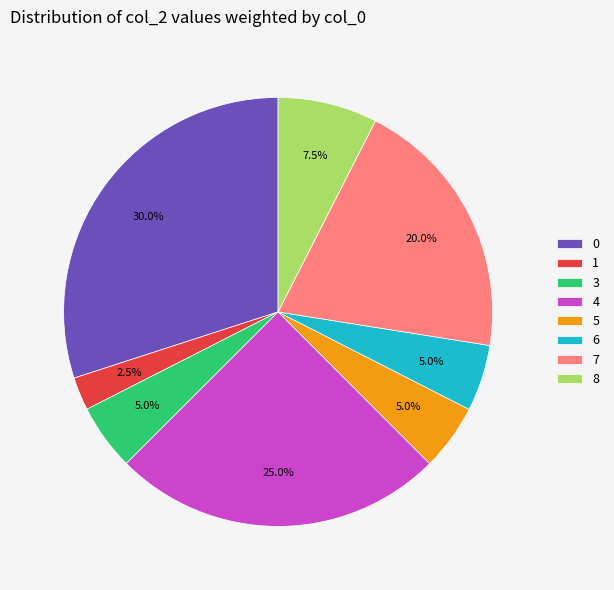

What portion of the pie excludes 1?

97.5%